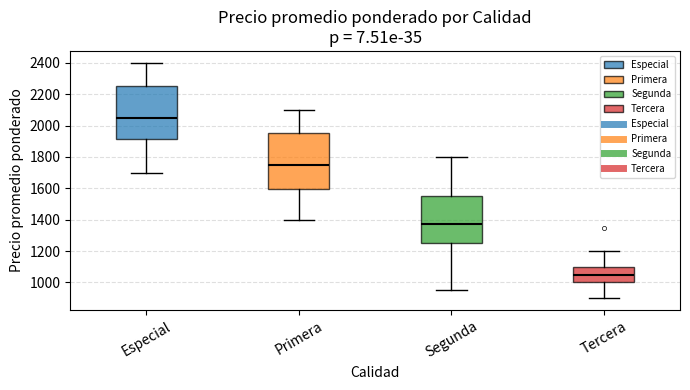

Reading left to right, transcribe this box plot: for each box, give where its median line is, the range the box spans, and where its two whiskers end, as read against the y-axis. The values are not printed on the chart, so give them approximately, as read against the axis.

Especial: median 2060, box 1920 to 2260, whiskers 1700 to 2400
Primera: median 1760, box 1600 to 1960, whiskers 1400 to 2100
Segunda: median 1380, box 1260 to 1560, whiskers 960 to 1800
Tercera: median 1060, box 1000 to 1100, whiskers 900 to 1200